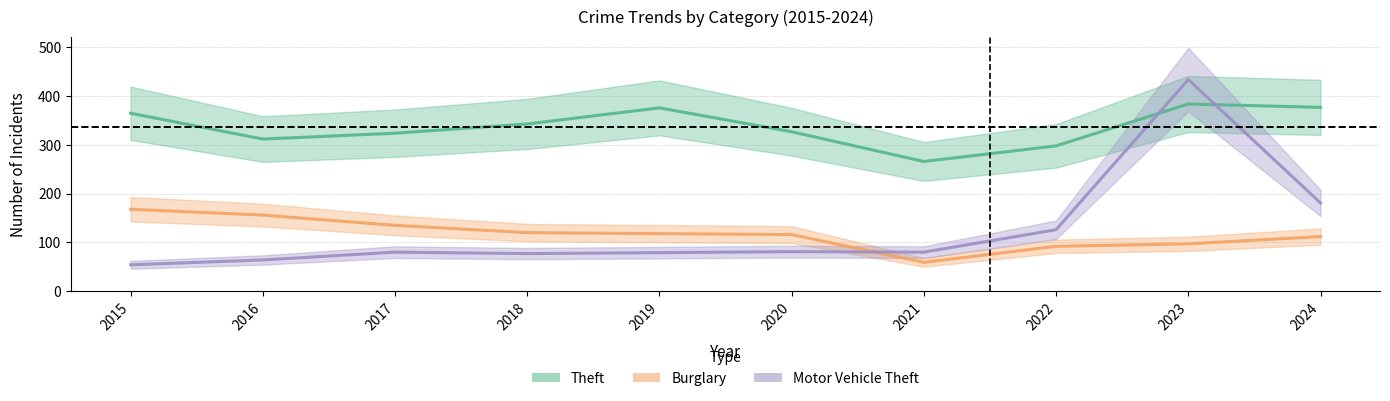

Reading right to left, what are all the values shown in this chart?

Theft: 377	384	298	266	327	376	343	324	312	365
Burglary: 112	97	92	59	116	118	120	135	156	168
Motor Vehicle Theft: 181	434	126	80	81	79	77	80	64	54